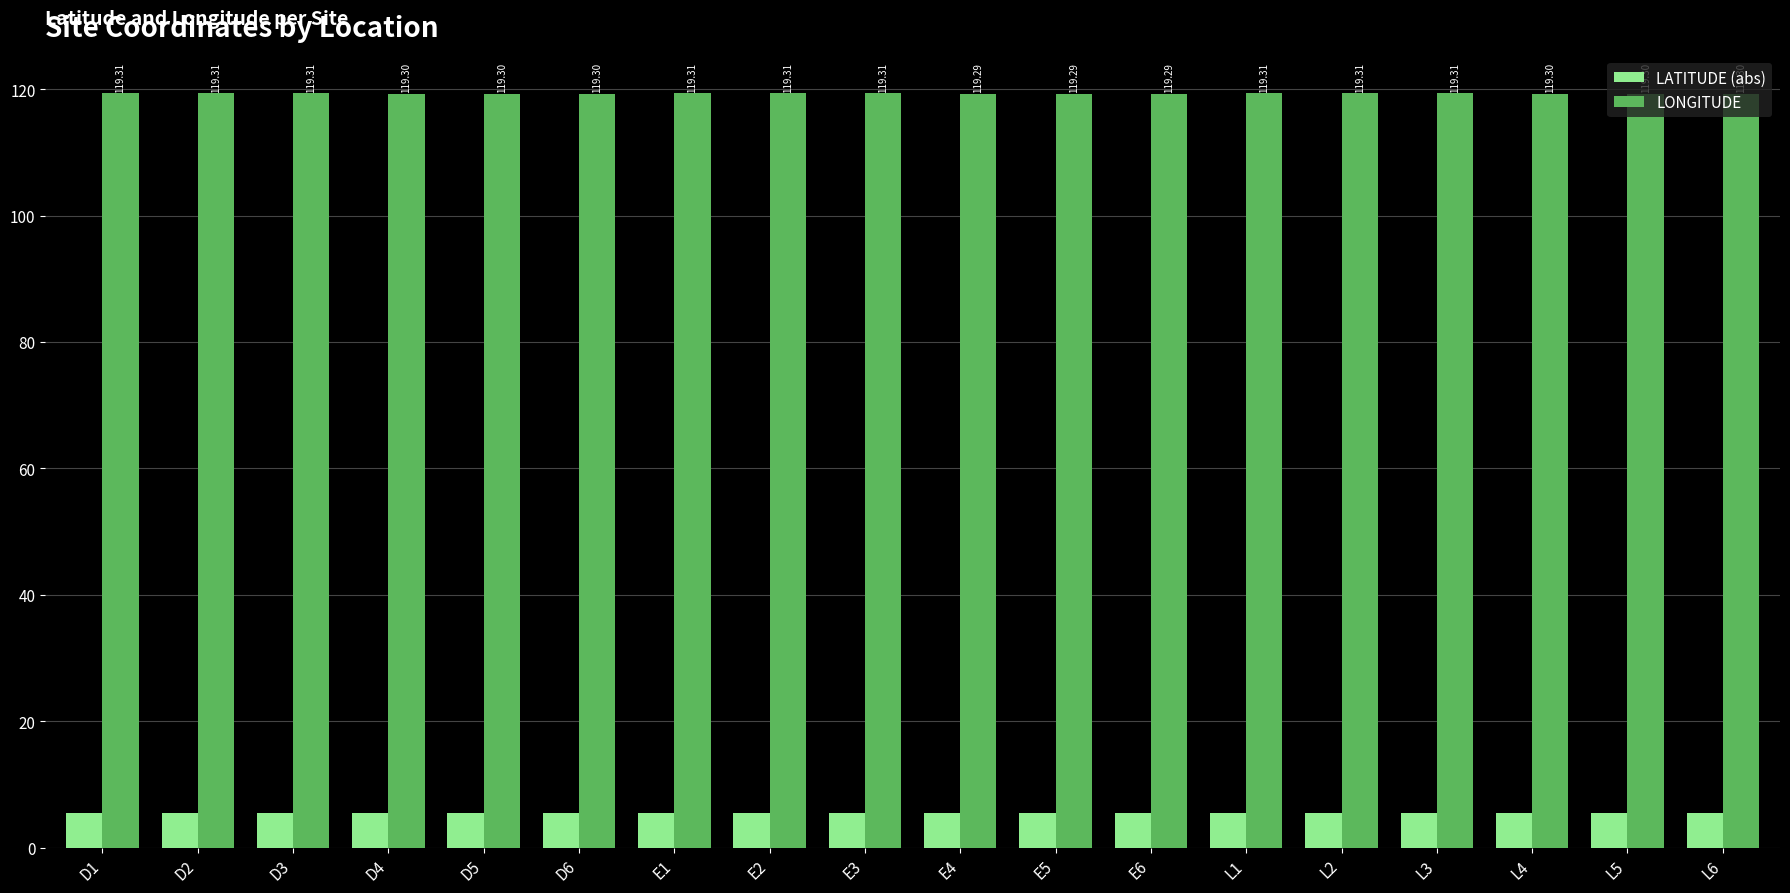

What is the sum of all LATITUDE (abs) values?

98.6